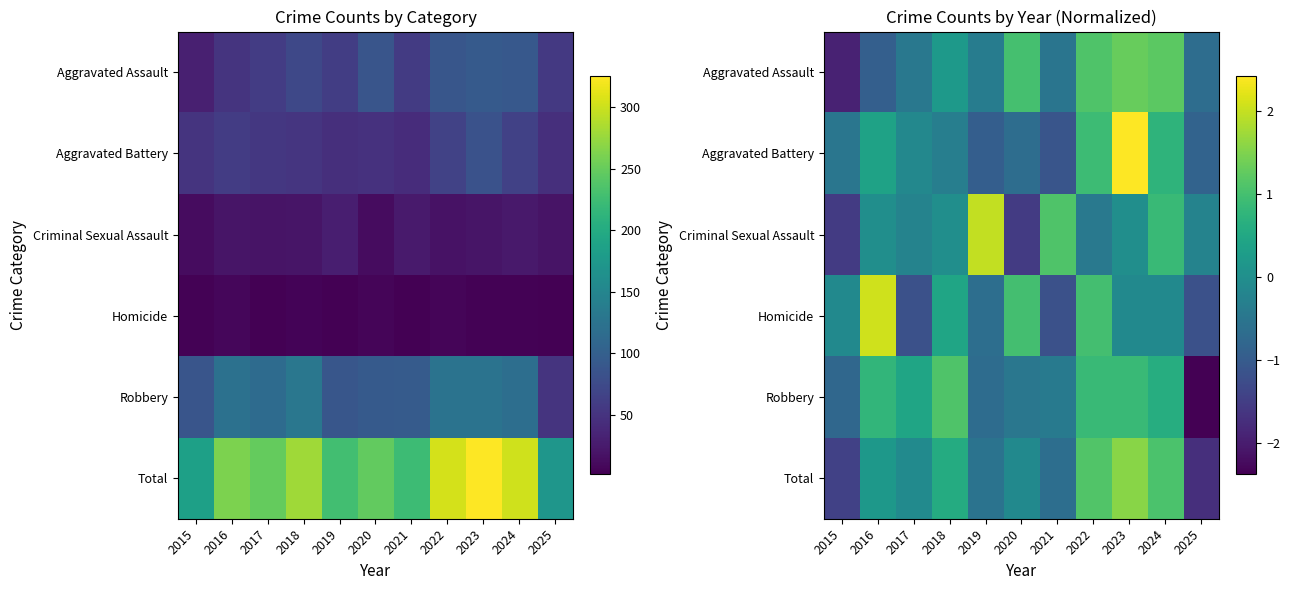

At which label does Aggravated Assault first exceed 0?

2018